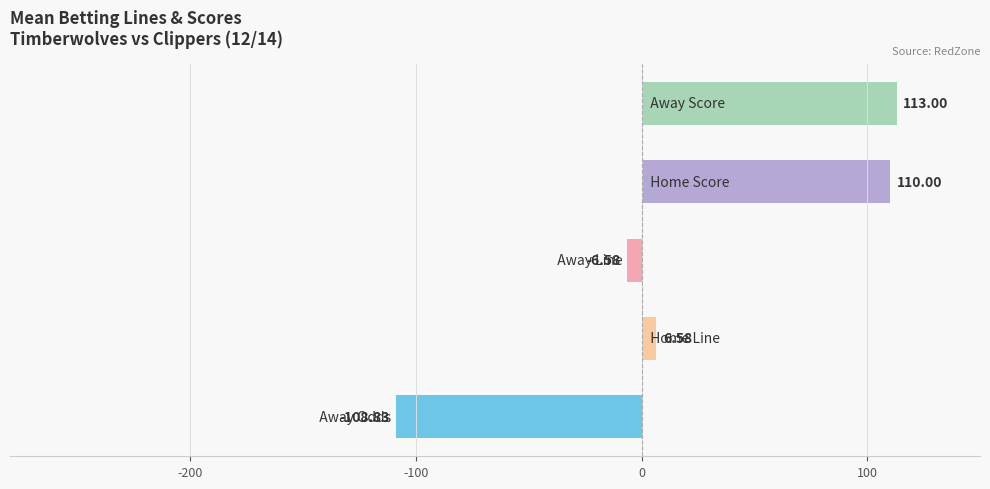

What is the difference between the maximum and minimum values?

221.8